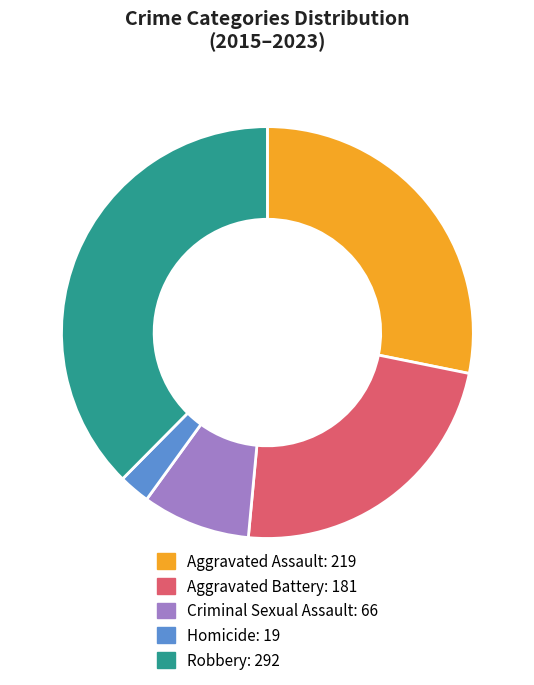

Is the sum of Aggravated Battery and Aggravated Assault greater than half?

Yes